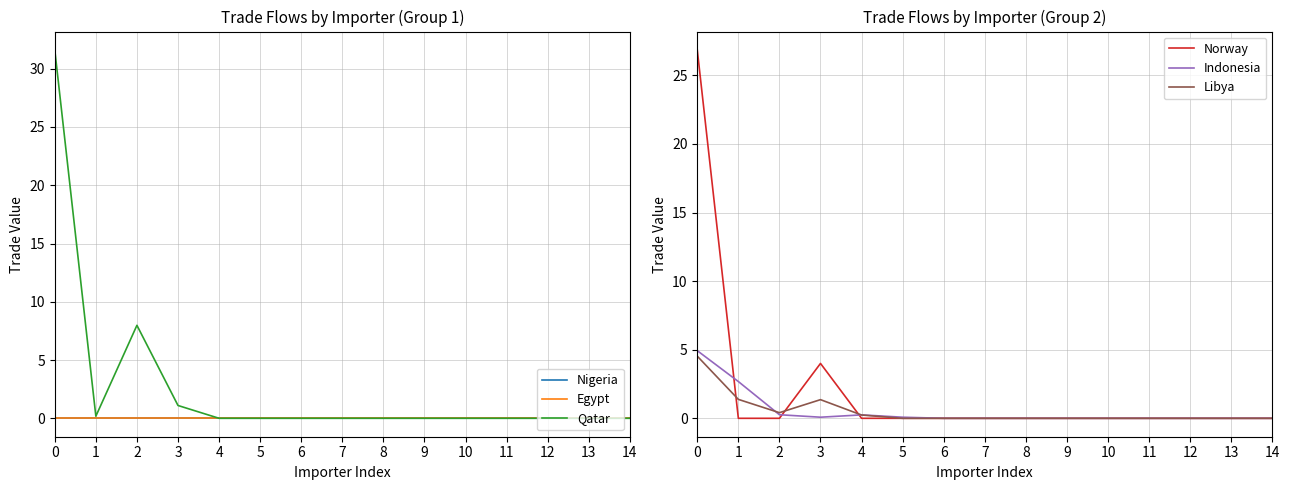

What is the difference between the maximum and minimum values in the Indonesia series?

4.9